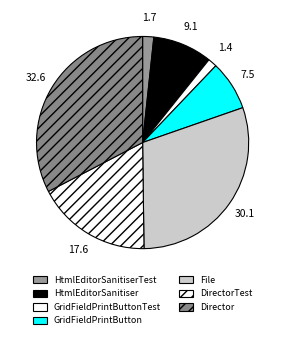

Which slice is the largest?

Director